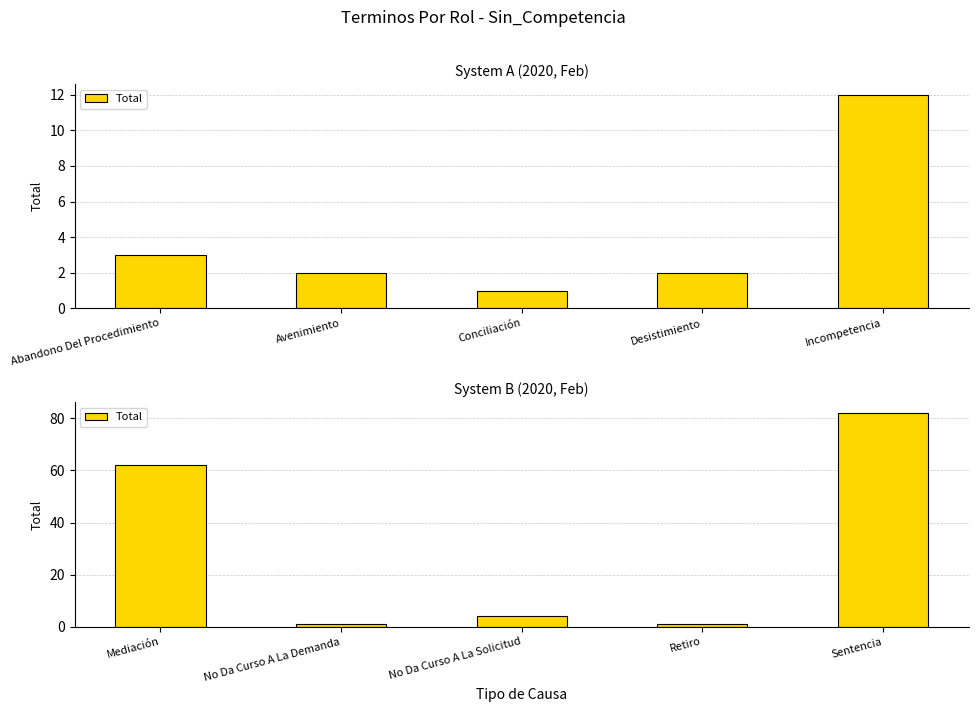

How many values are below 4?

2